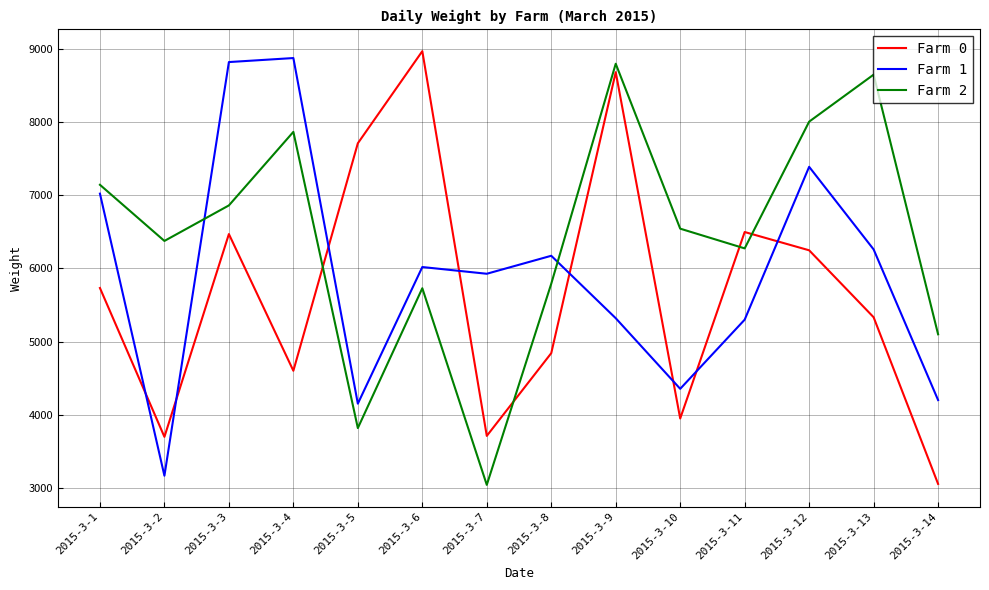

At how many categories does at least one series exceed 3509?

14